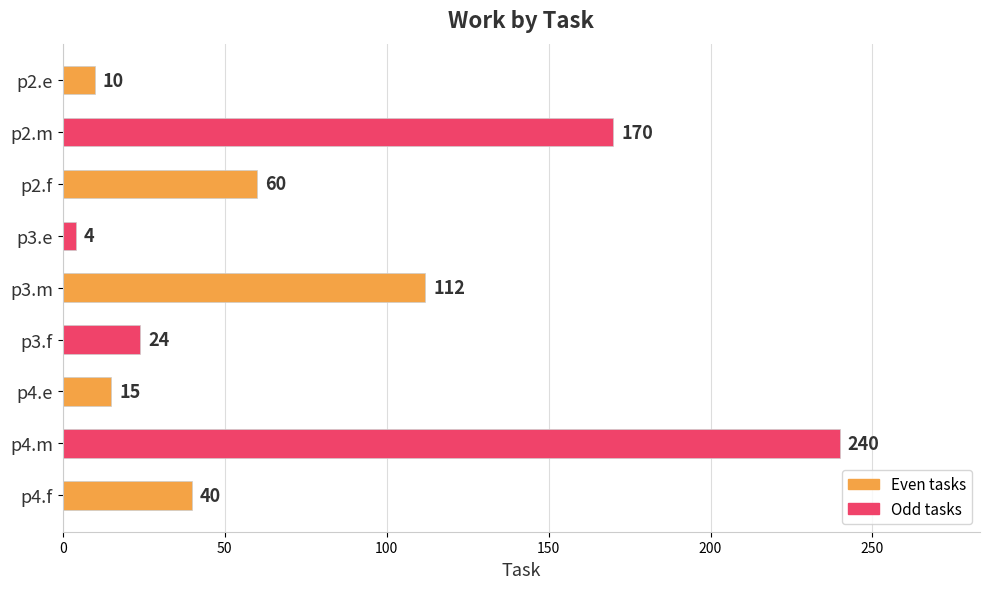

The value at p3.f is 24. True or false?

True